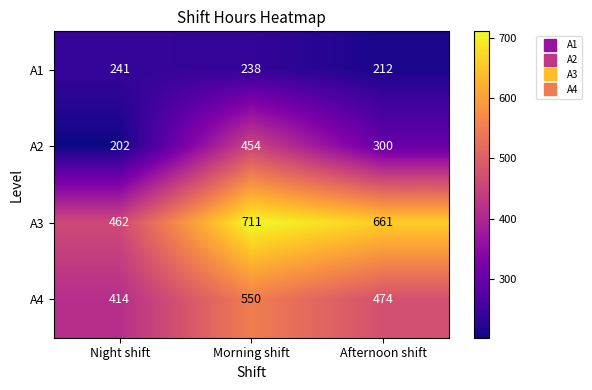

What is the smallest value displayed?

202